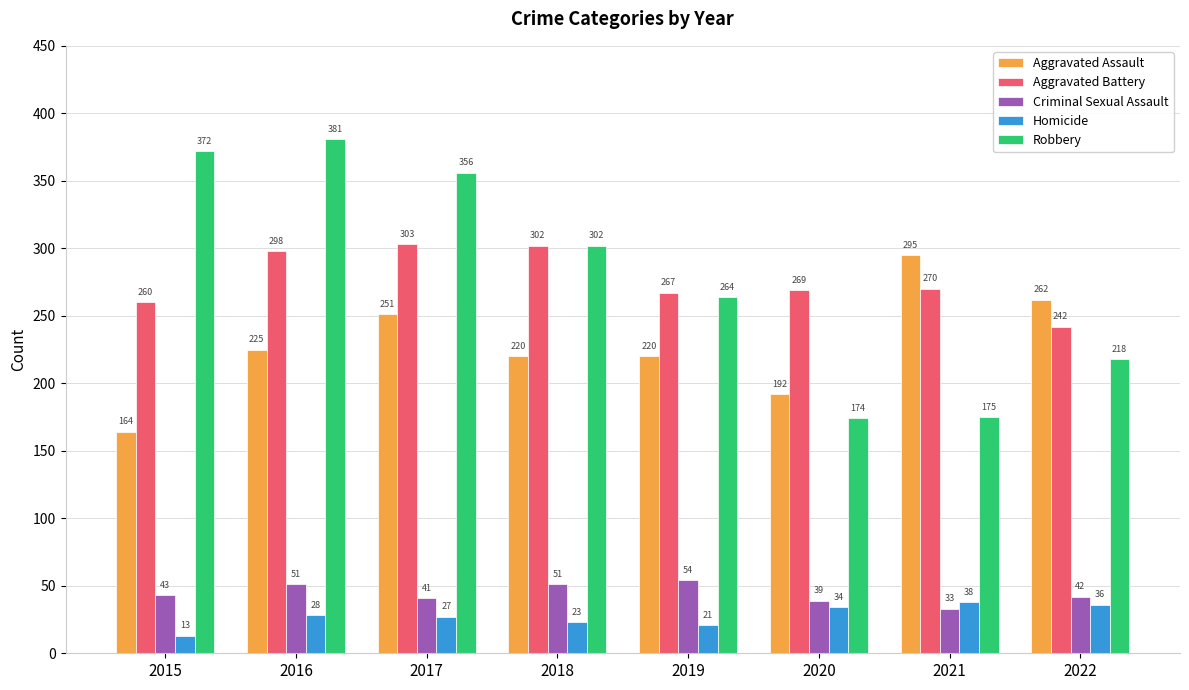

Is it true that Criminal Sexual Assault equals 23 at 2019?

False